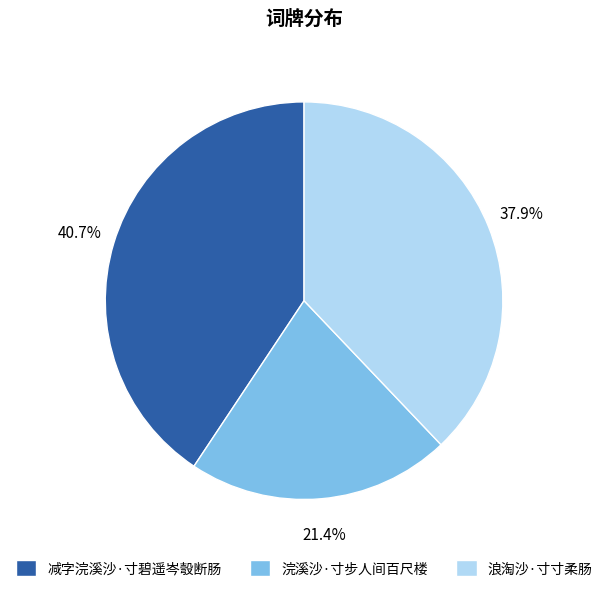

What is the total percentage of 减字浣溪沙·寸碧遥岑彀断肠 and 浪淘沙·寸寸柔肠?

78.6%